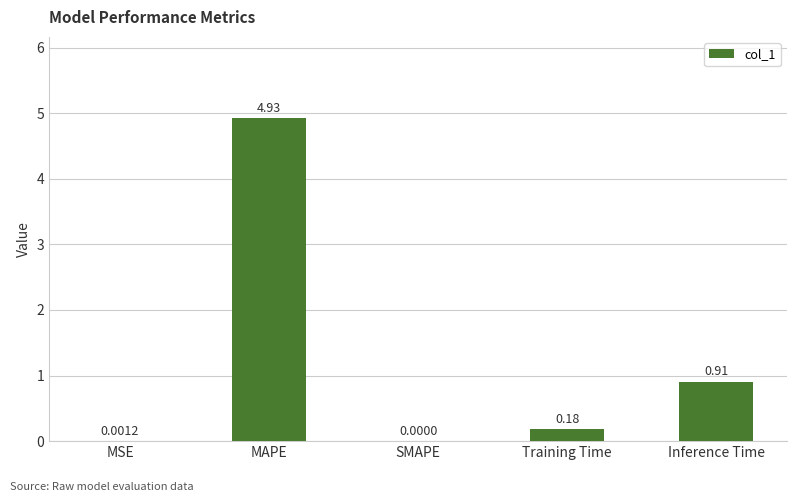

Which category has the highest value across all series?

MAPE